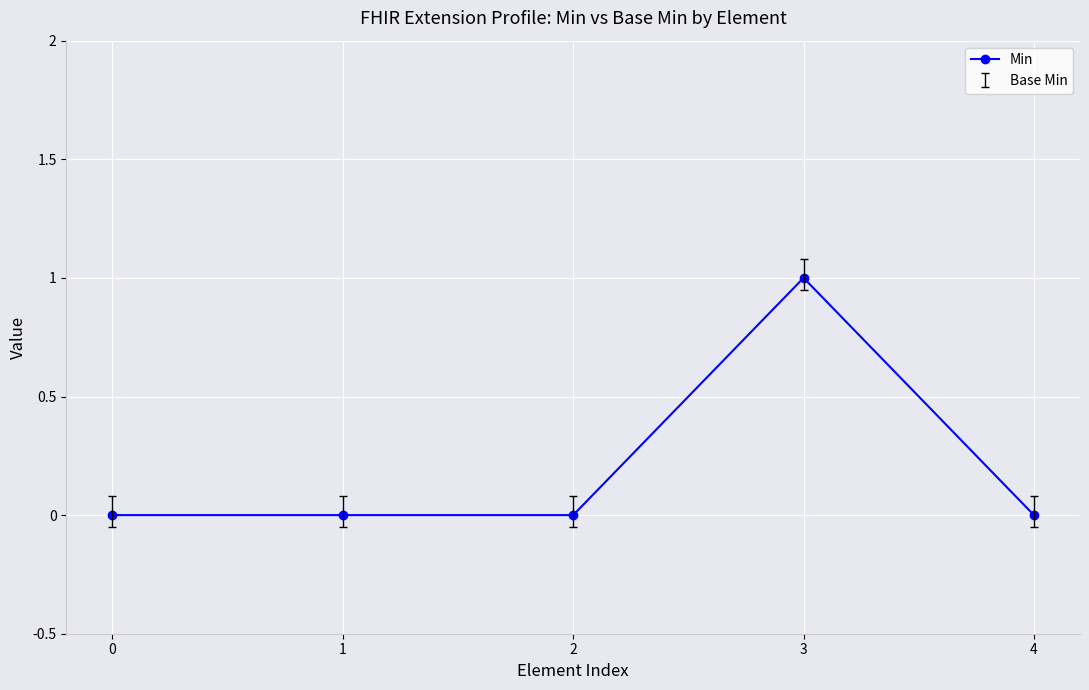

Which has a higher value, 3 or 4?

3